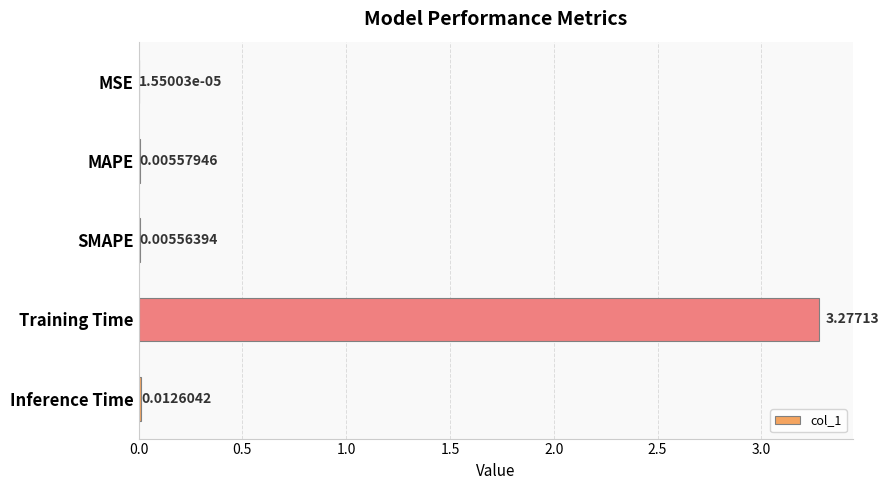

At which category does the chart reach its peak across all series?

Training Time